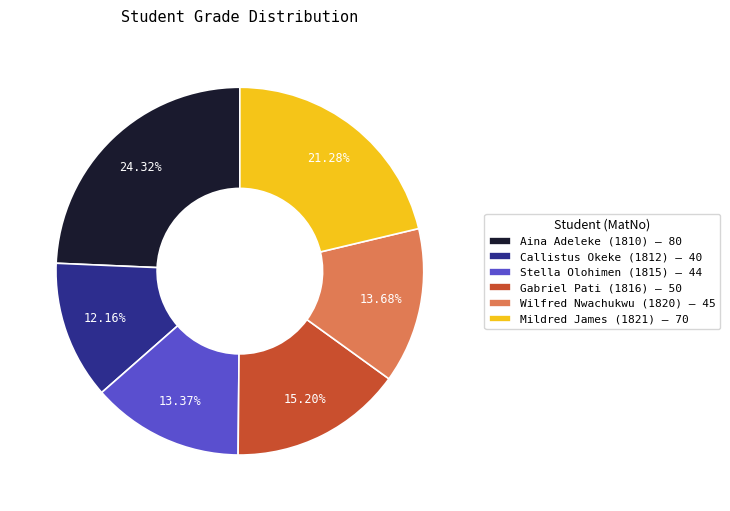

Do Stella Olohimen (1815) — 44 and Gabriel Pati (1816) — 50 together represent more than half of the pie?

No